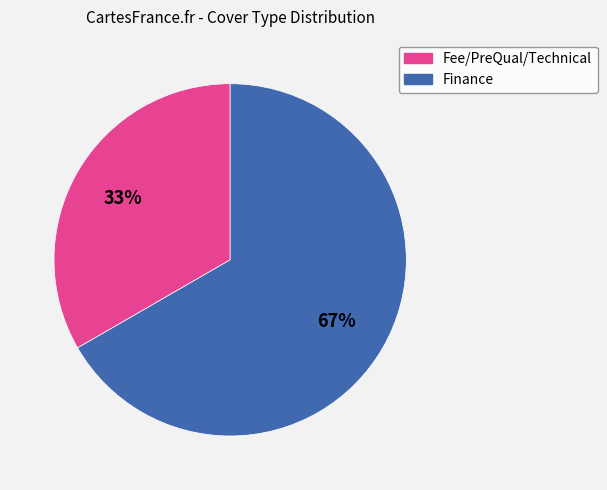

Which slice is the largest?

Finance